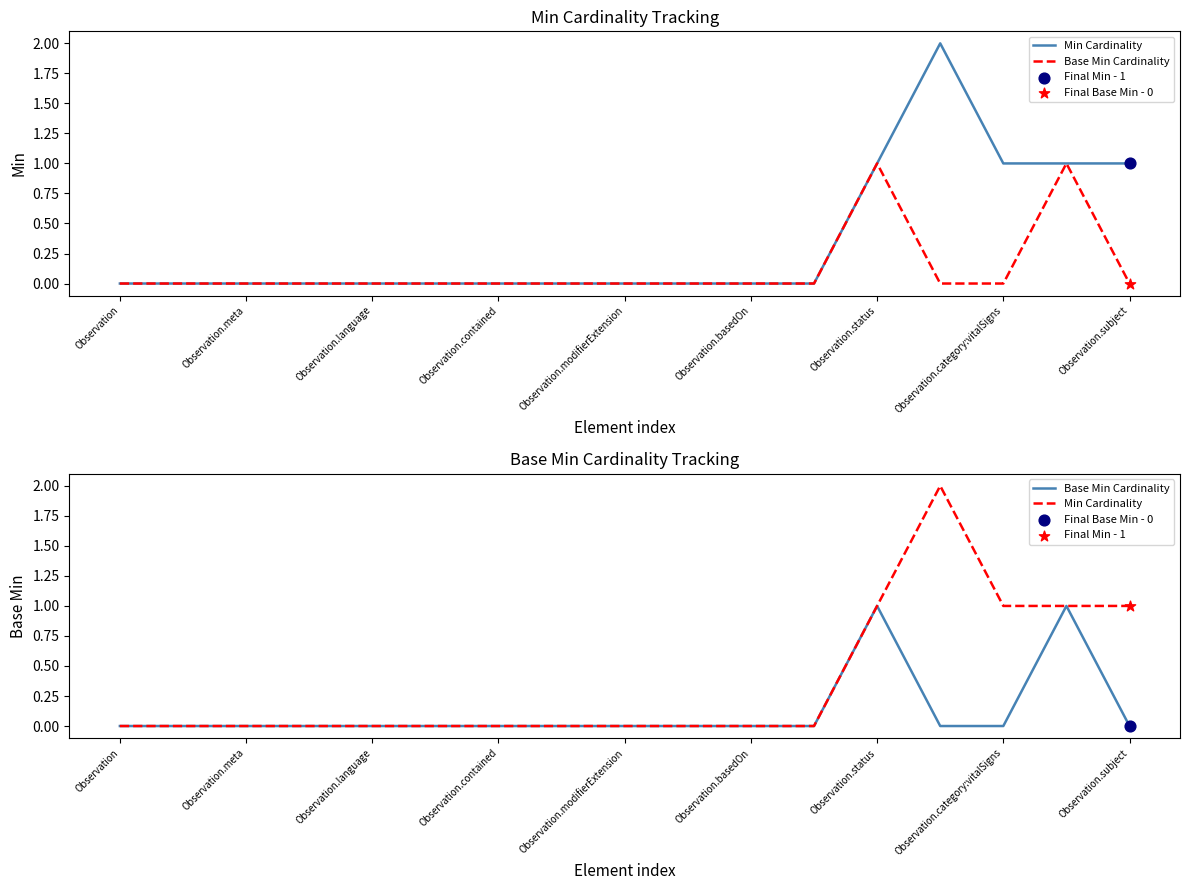

Which series reaches the minimum Y coordinate?

Min Cardinality